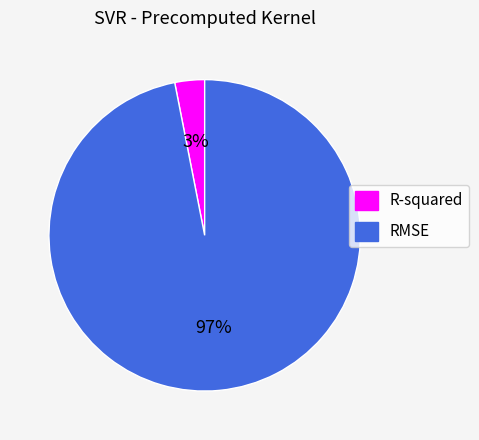

To the nearest percent, what percentage of the pie is R-squared?

3%